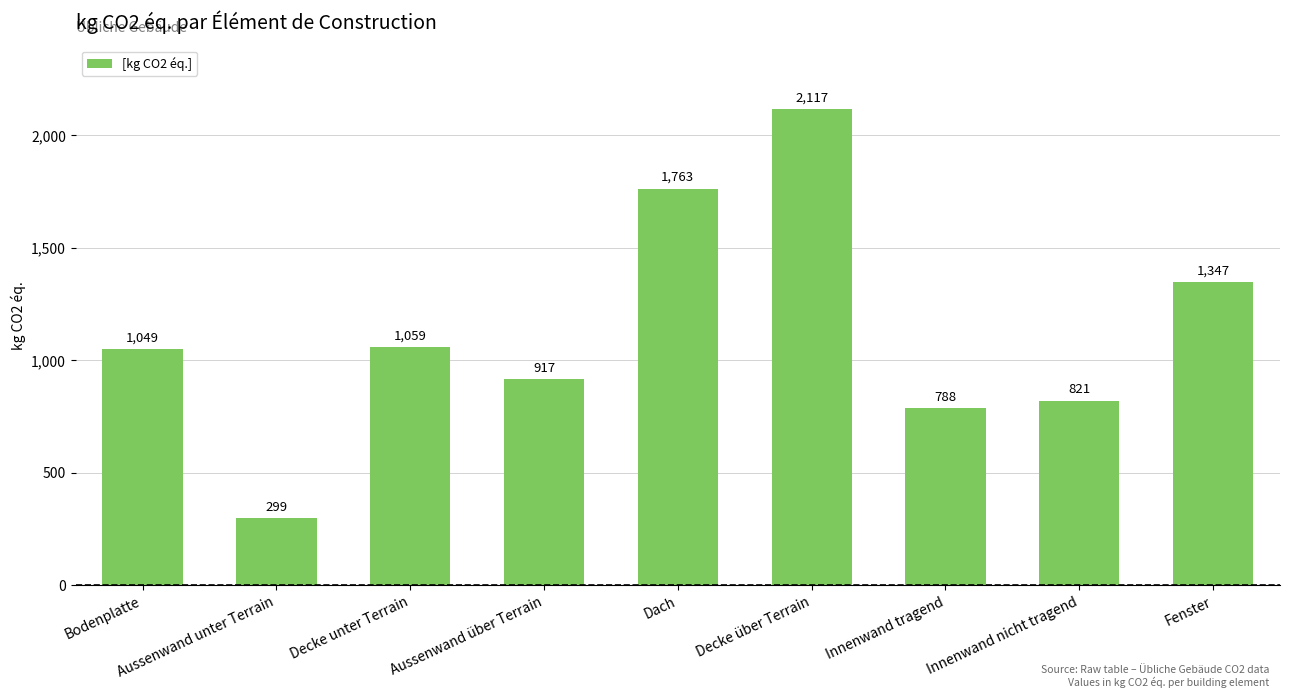

List the labels in order of value, smallest first.

Aussenwand unter Terrain, Innenwand tragend, Innenwand nicht tragend, Aussenwand über Terrain, Bodenplatte, Decke unter Terrain, Fenster, Dach, Decke über Terrain